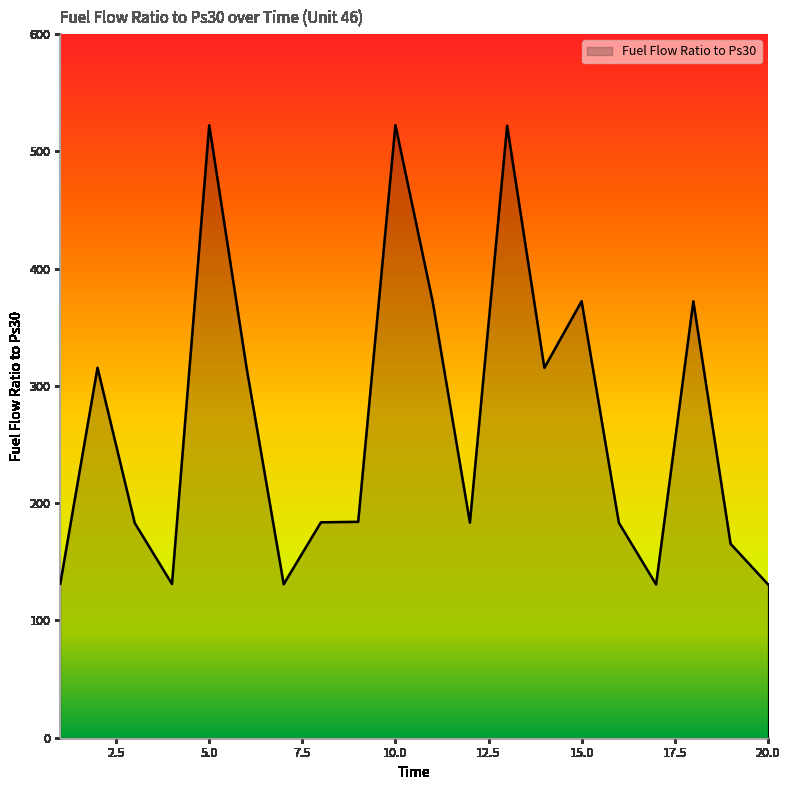

What is the average value?

268.4